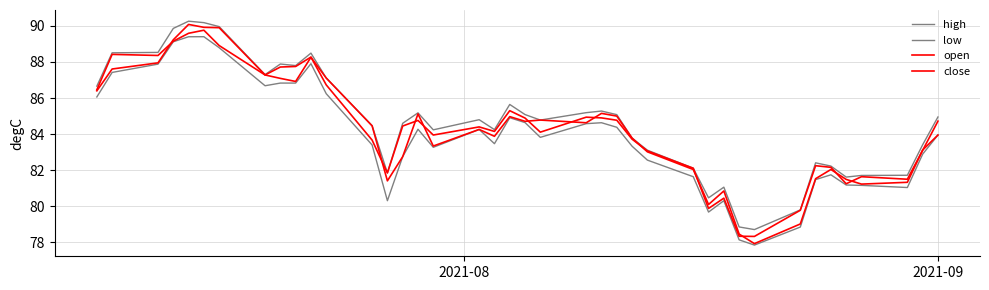

What is the maximum value for open?

90.1